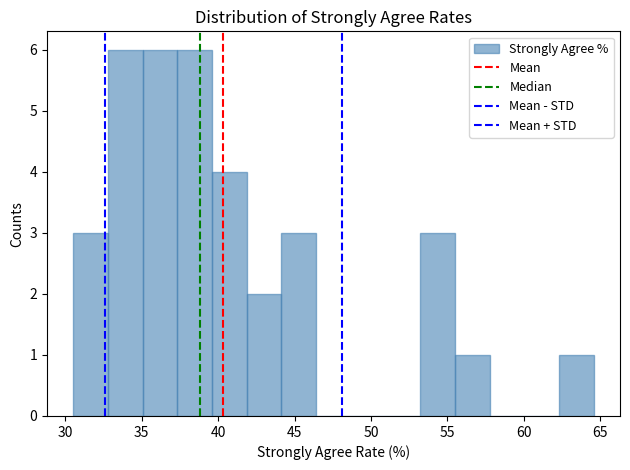

Reading left to right, list every bar in this chart as the range it spans on the x-axis followed by its height. Neither the bar edges nor the heights are printed on the chart, so give them approximately, as read against the axes.

30.5 to 33.0: 3
33.0 to 35.0: 6
35.0 to 37.5: 6
37.5 to 39.5: 6
39.5 to 42.0: 4
42.0 to 44.0: 2
44.0 to 46.5: 3
46.5 to 48.5: 0
48.5 to 51.0: 0
51.0 to 53.0: 0
53.0 to 55.5: 3
55.5 to 58.0: 1
58.0 to 60.0: 0
60.0 to 62.5: 0
62.5 to 64.5: 1